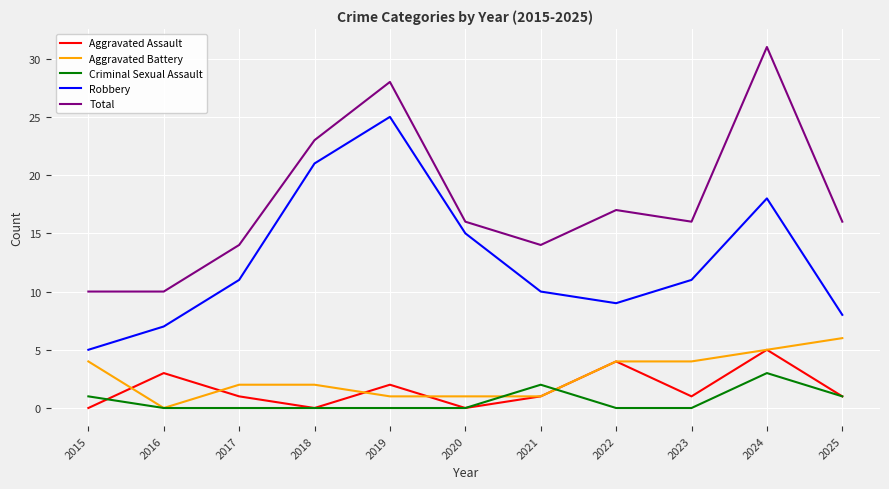

How many lines are shown in the chart?

5